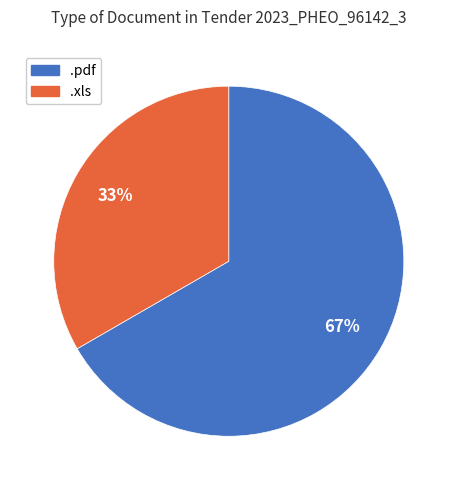

Count the number of slices in the pie.

2